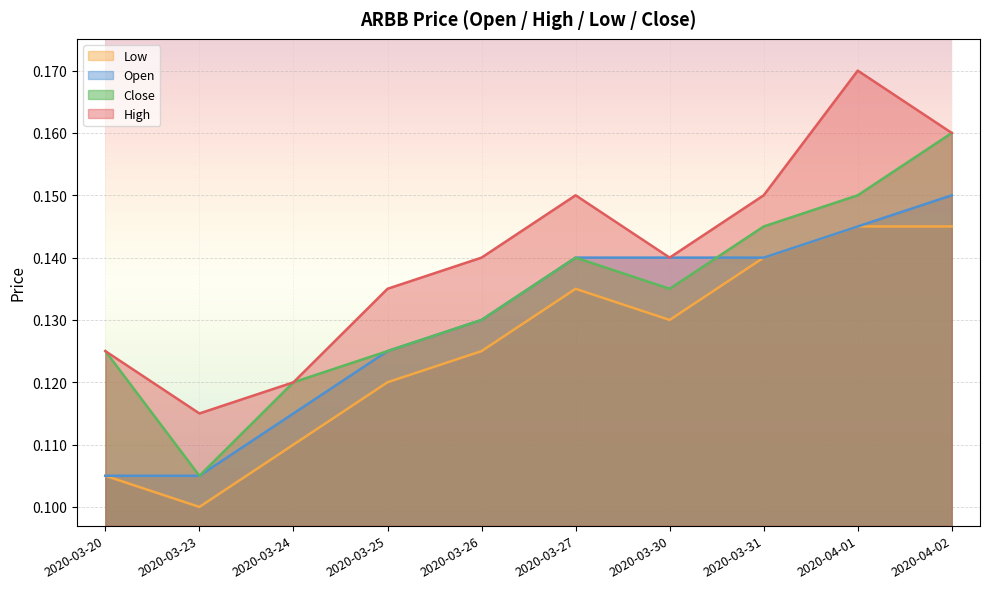

Is the value of high at 2020-03-31 greater than the value of close at 2020-03-24?

Yes